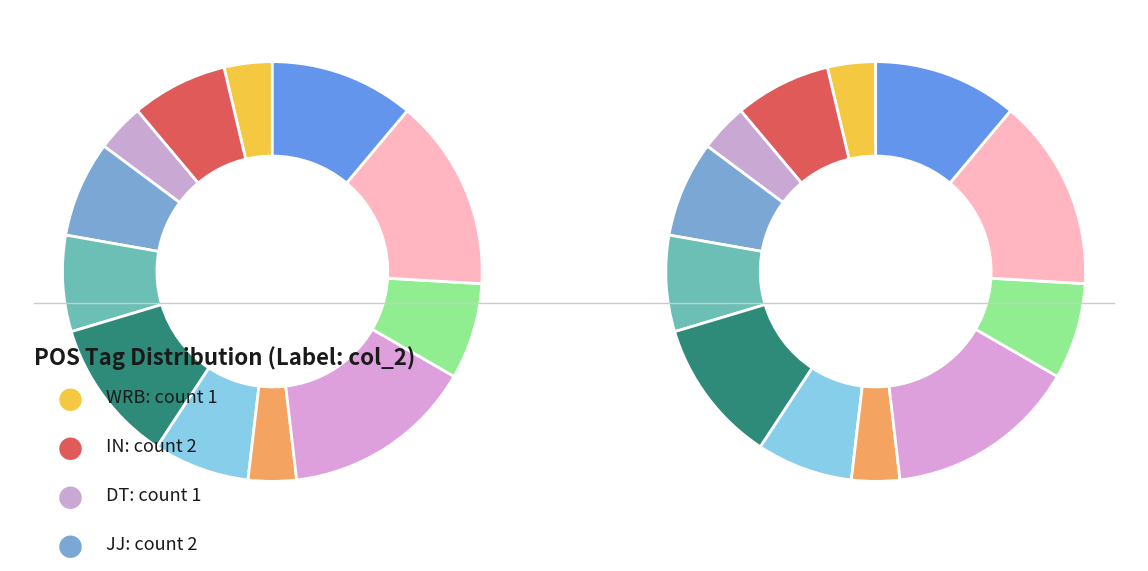

How many slices are in this pie chart?

12